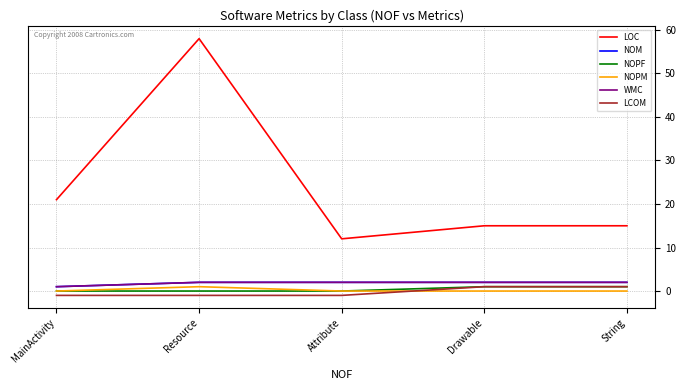

How many interior local peaks does the NOPM series have?

1